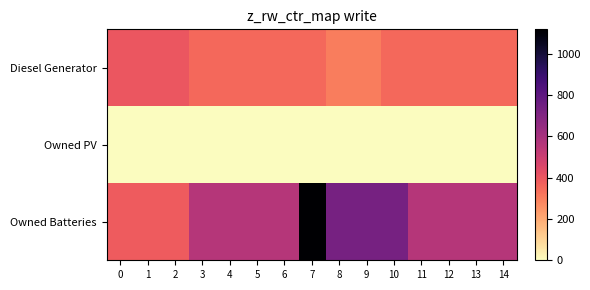

List the series in order of their overall mean, highest first.

Owned Batteries, Diesel Generator, Owned PV